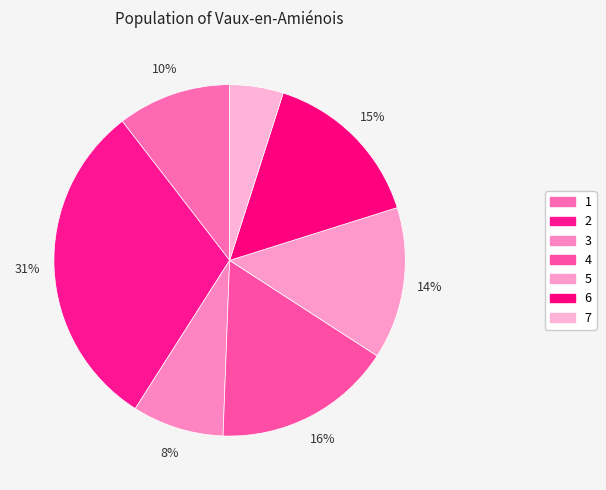

True or false: 6 accounts for 26% of the total.

False